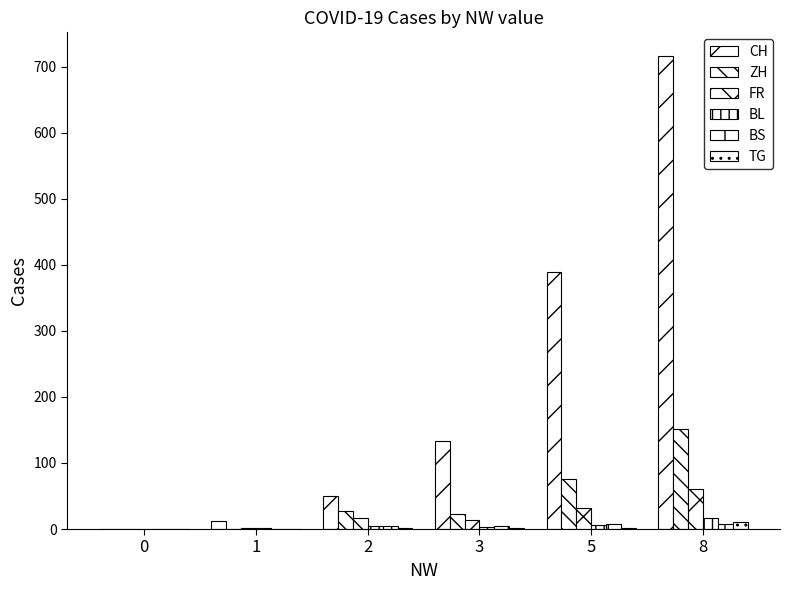

How many groups of bars are there?

6